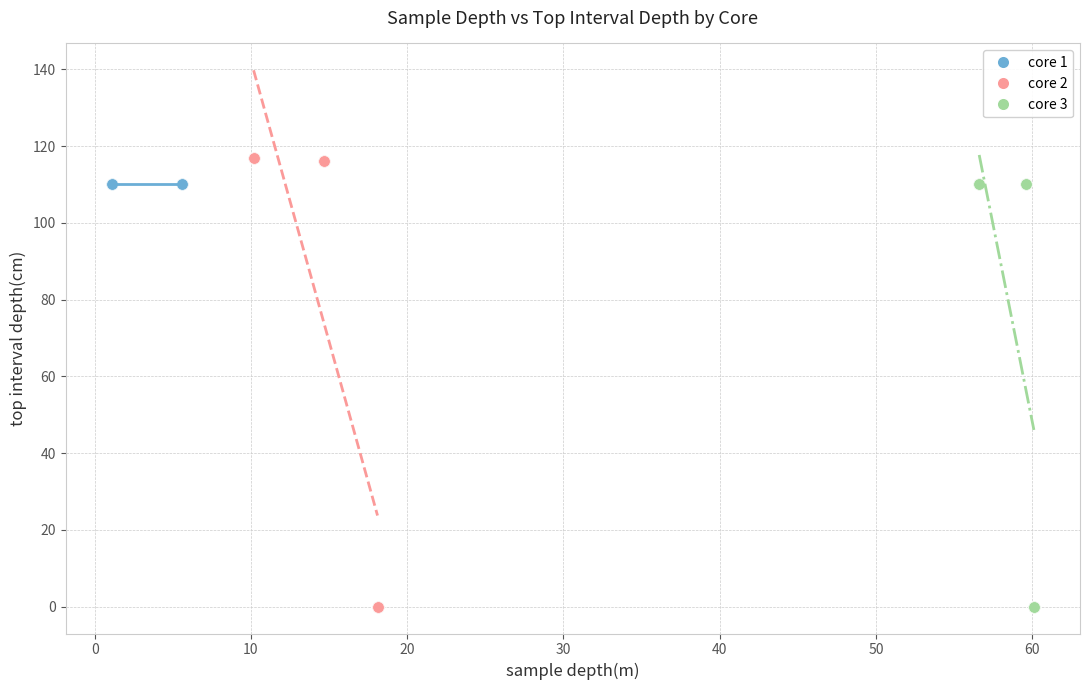

Which series reaches the maximum Y coordinate?

core 2